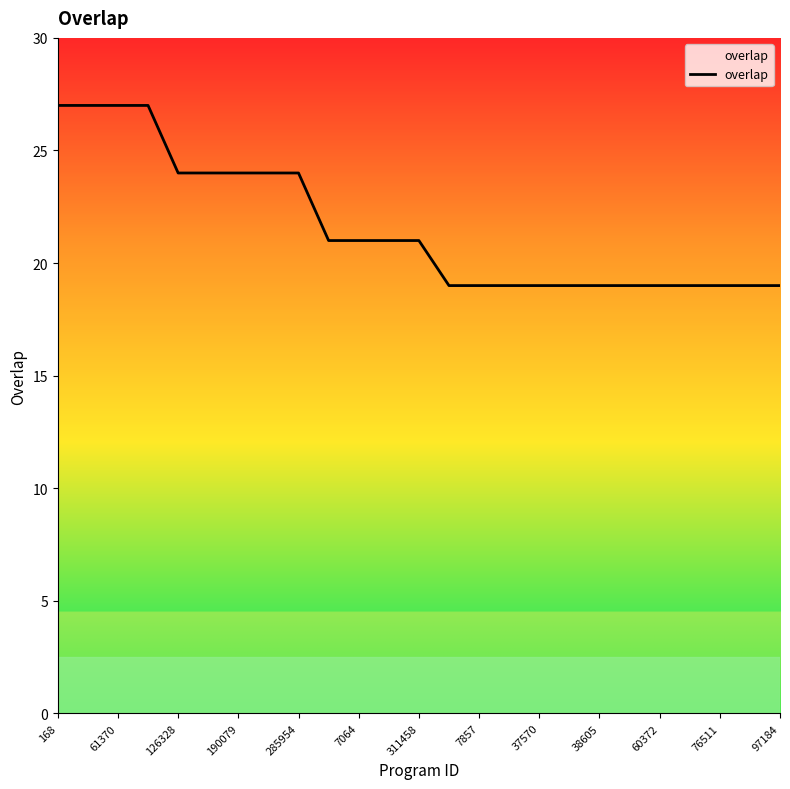

What is the maximum value shown in the chart?

27